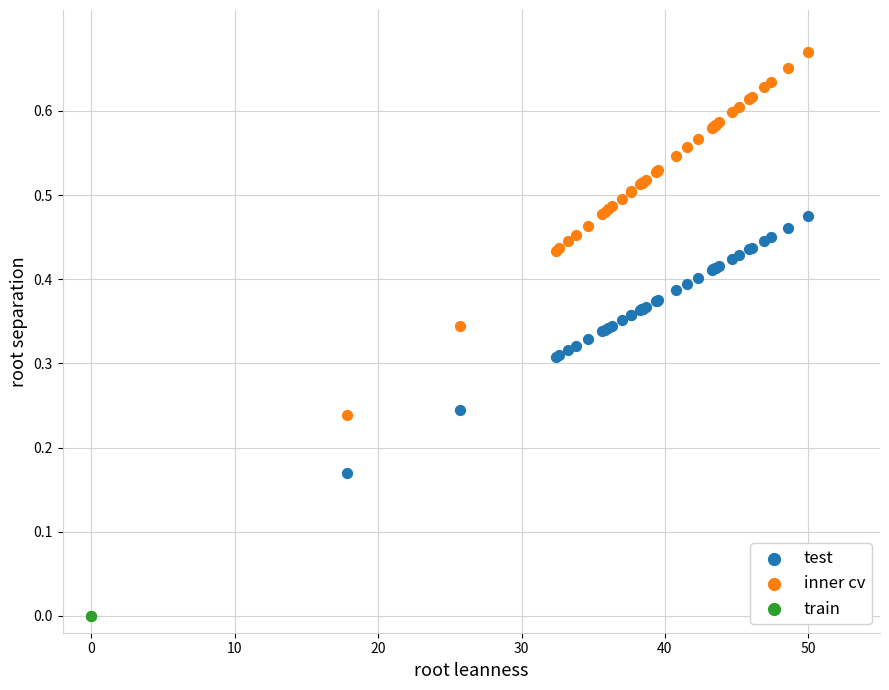

Which series reaches the maximum Y coordinate?

inner cv